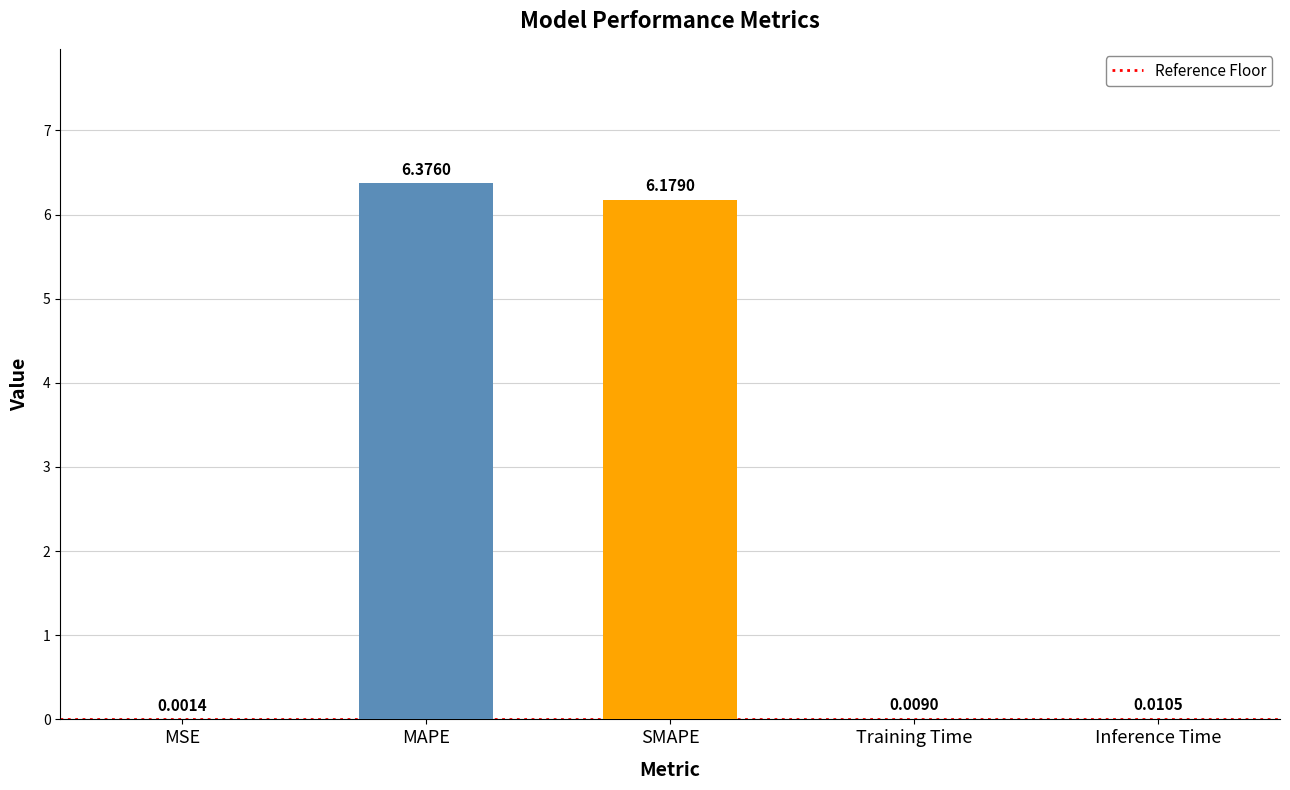

Where is the data nearest to the value 3?

Inference Time